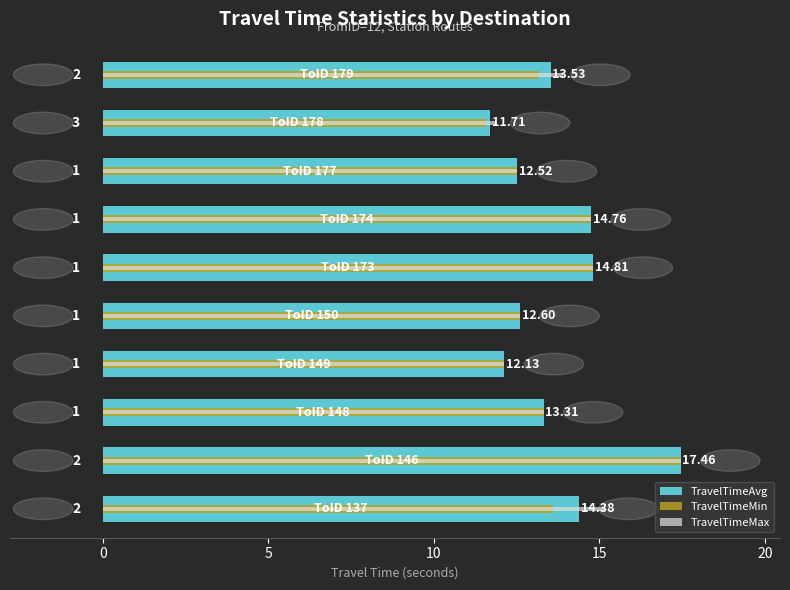

Which series has the largest total across all categories?

TravelTimeMax